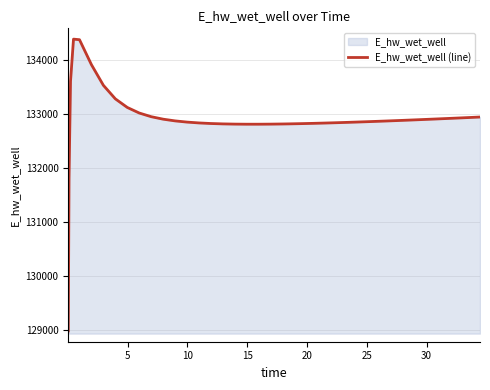

What is the difference between the maximum and minimum values?

5404.9